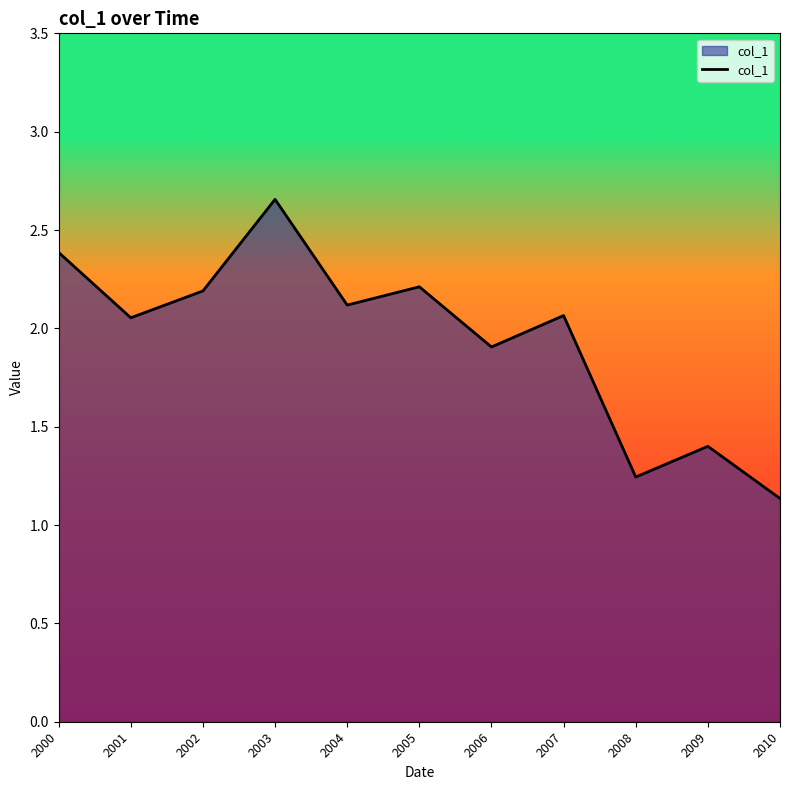

The chart shows a value of 1.7 at 2010. True or false?

False